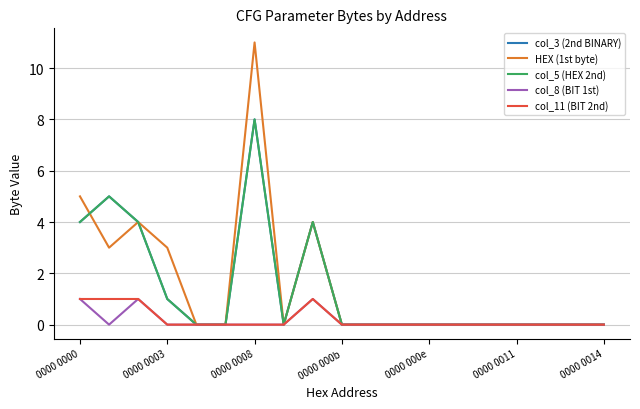

True or false: col_3 (2nd BINARY) and col_11 (BIT 2nd) intersect in this chart.

False